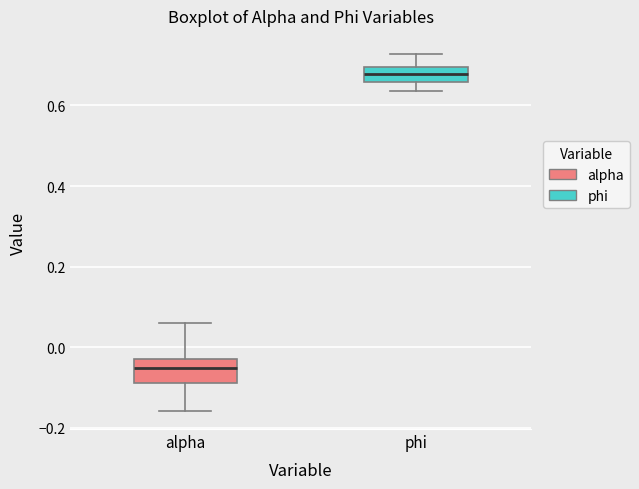

Where does the upper whisker of the box for alpha end on the y-axis? The values are not printed on the chart, so give them approximately, as read against the axis.

0.06